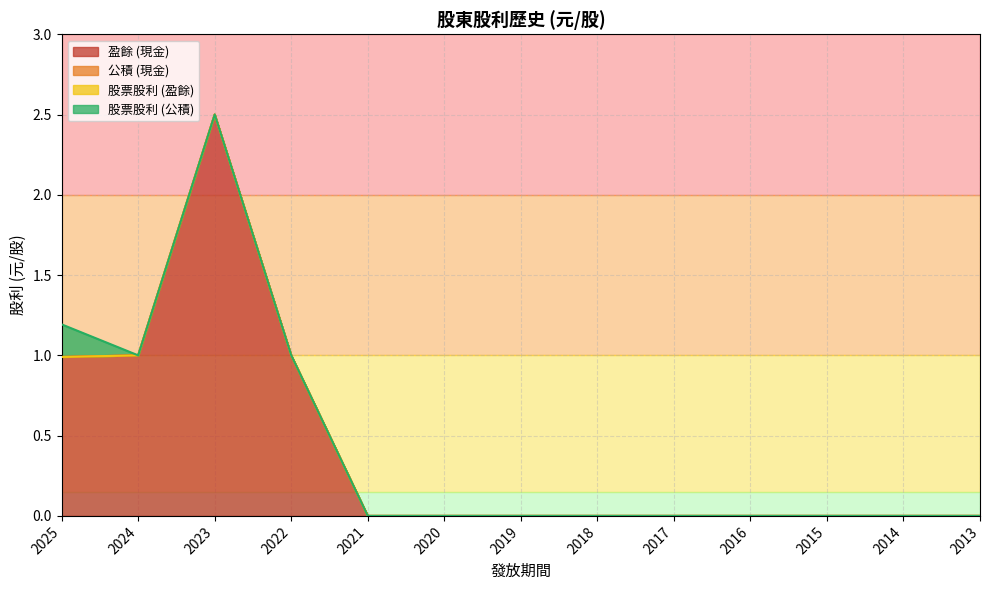

True or false: 股票股利 (公積) and 盈餘 (現金) cross at least once.

False